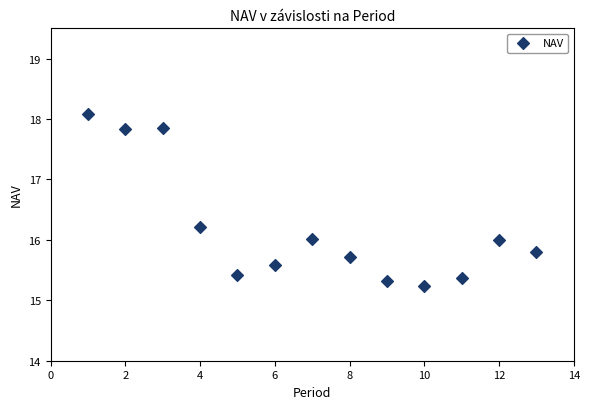

What is the range of Y values (max minus min)?

2.8